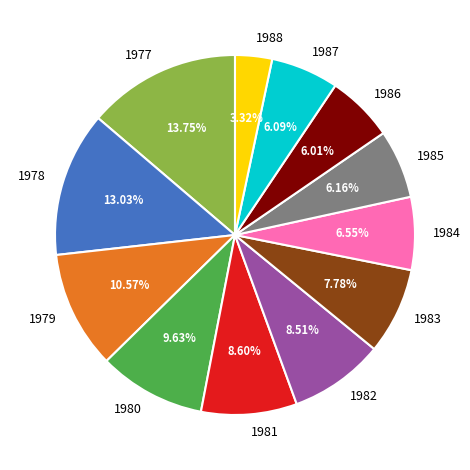

Does 1982 represent more than half of the total?

No